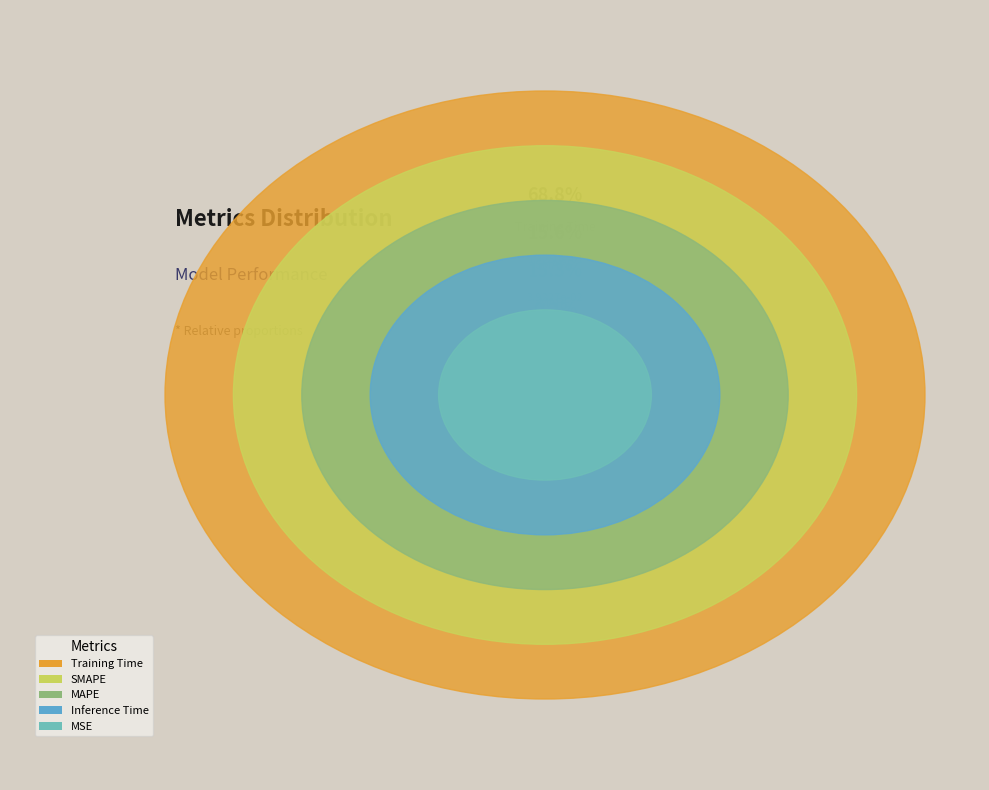

The SMAPE slice represents 22% of the pie. True or false?

False